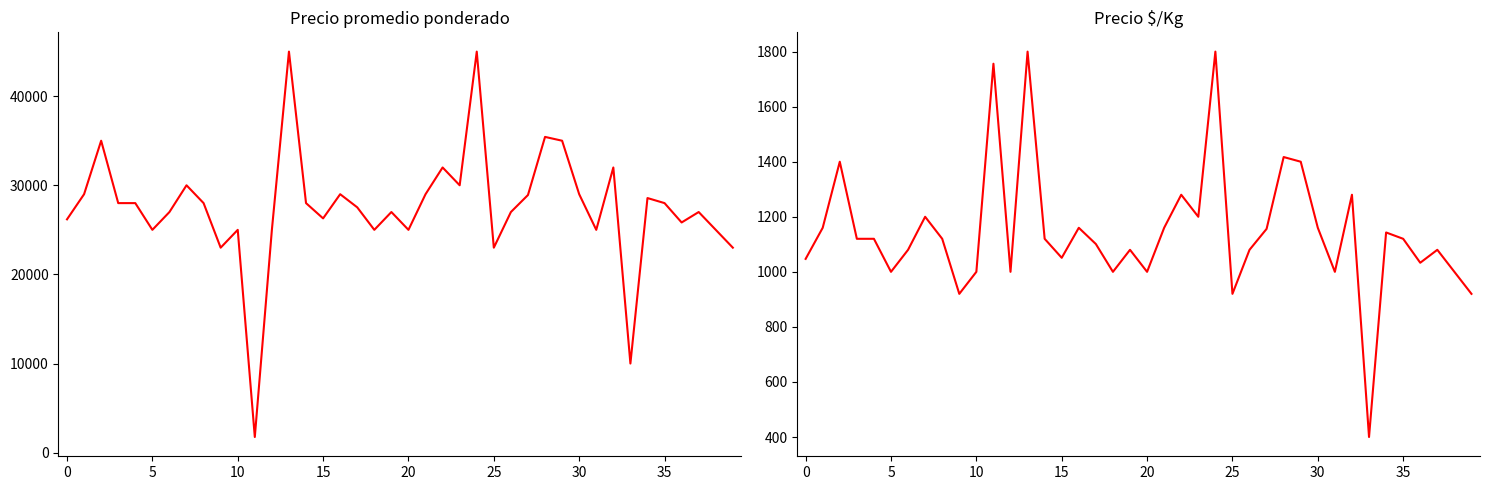

What is the total value across all series at 18?

26000